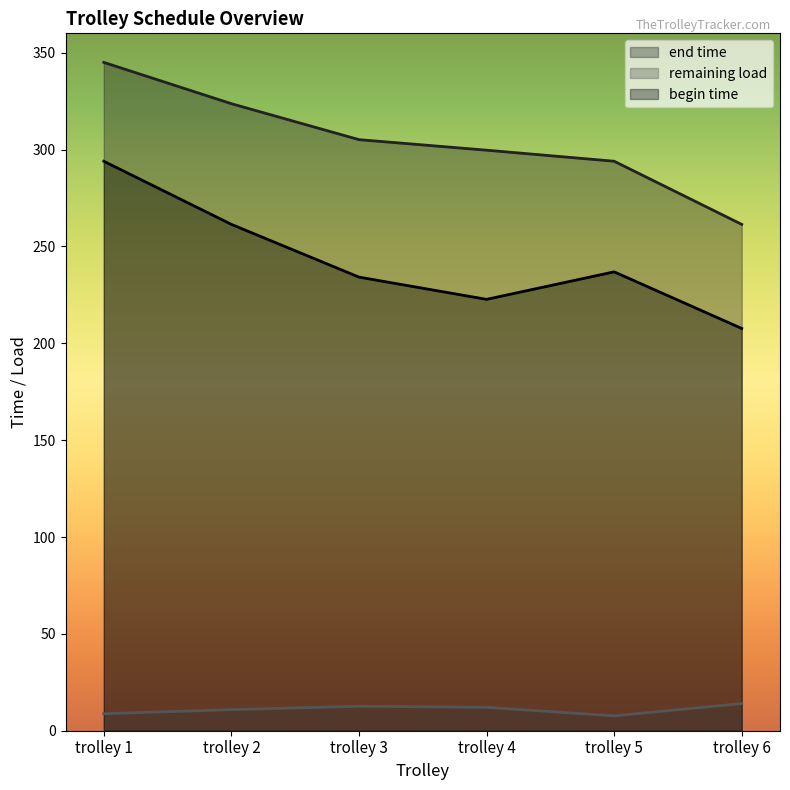

What is the value of the end time point at the 3rd from the left?

305.1